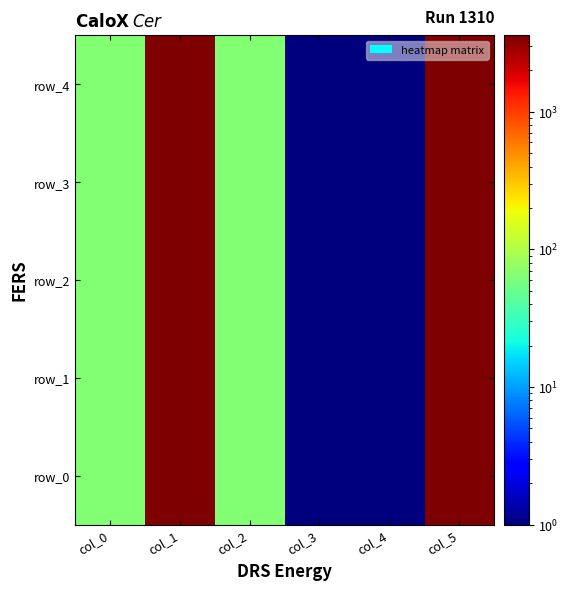

Rank the series at col_0 from highest to lowest value.

row_0, row_1, row_2, row_3, row_4